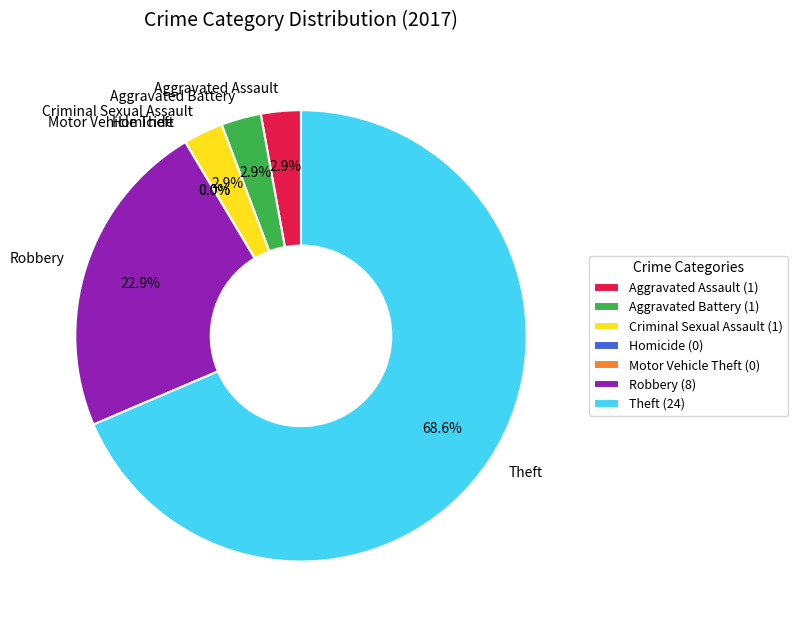

To the nearest percent, what is the average slice percentage?

14%